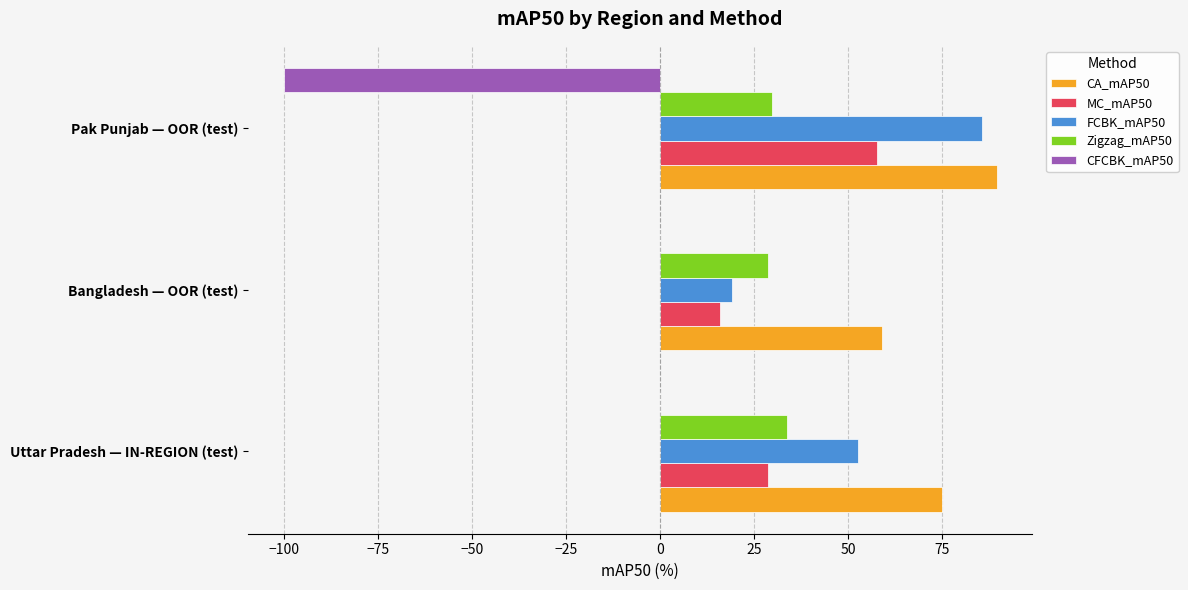

How many categories are shown in the chart?

3